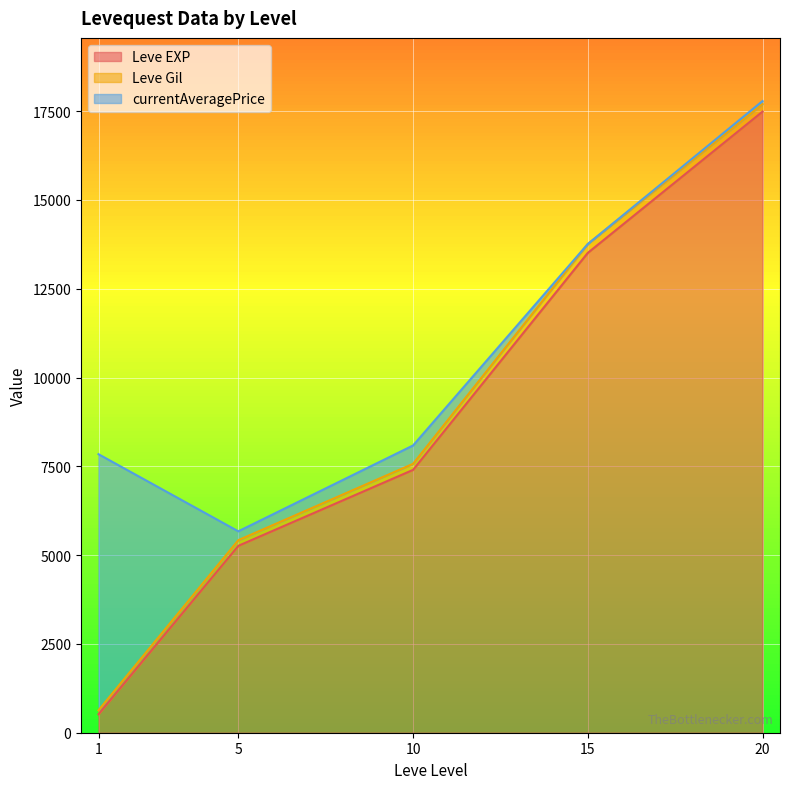

Rank the series by their average value, from lowest to highest.

Leve Gil, currentAveragePrice, Leve EXP